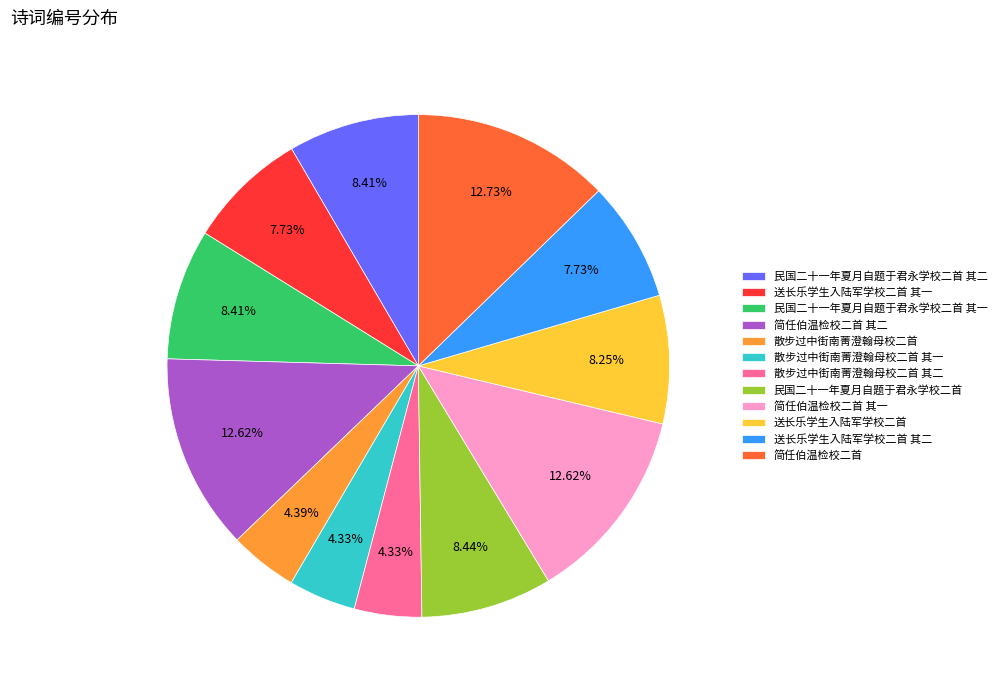

Is 送长乐学生入陆军学校二首 其一 the majority of the pie?

No